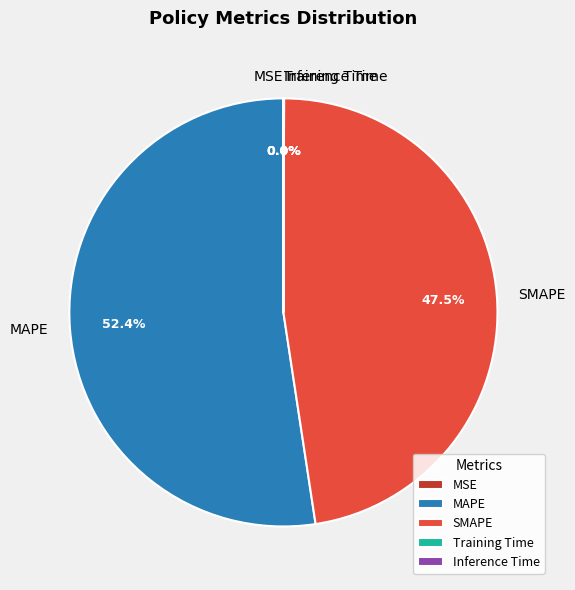

Which category has the biggest portion of the pie?

MAPE